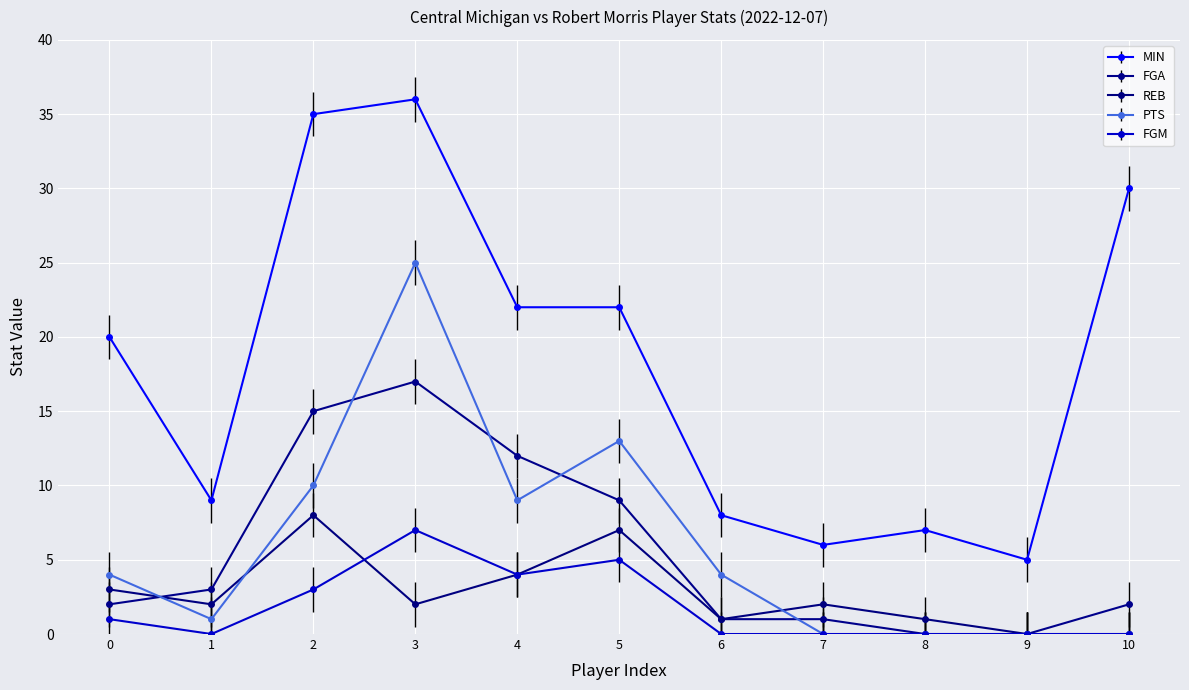

How many FGM values are between 0 and 4?

9